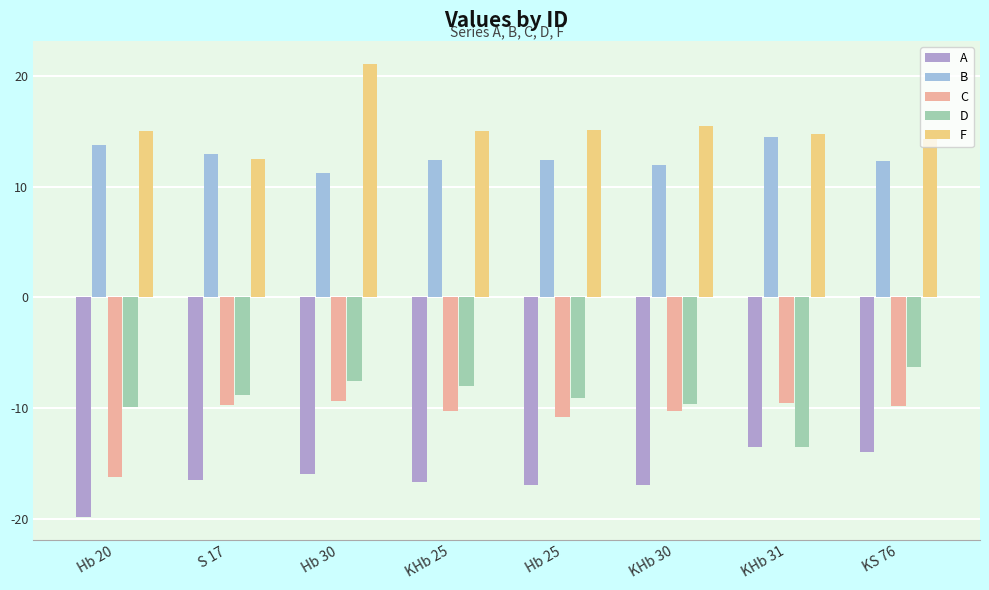

How many distinct data groups are displayed?

5